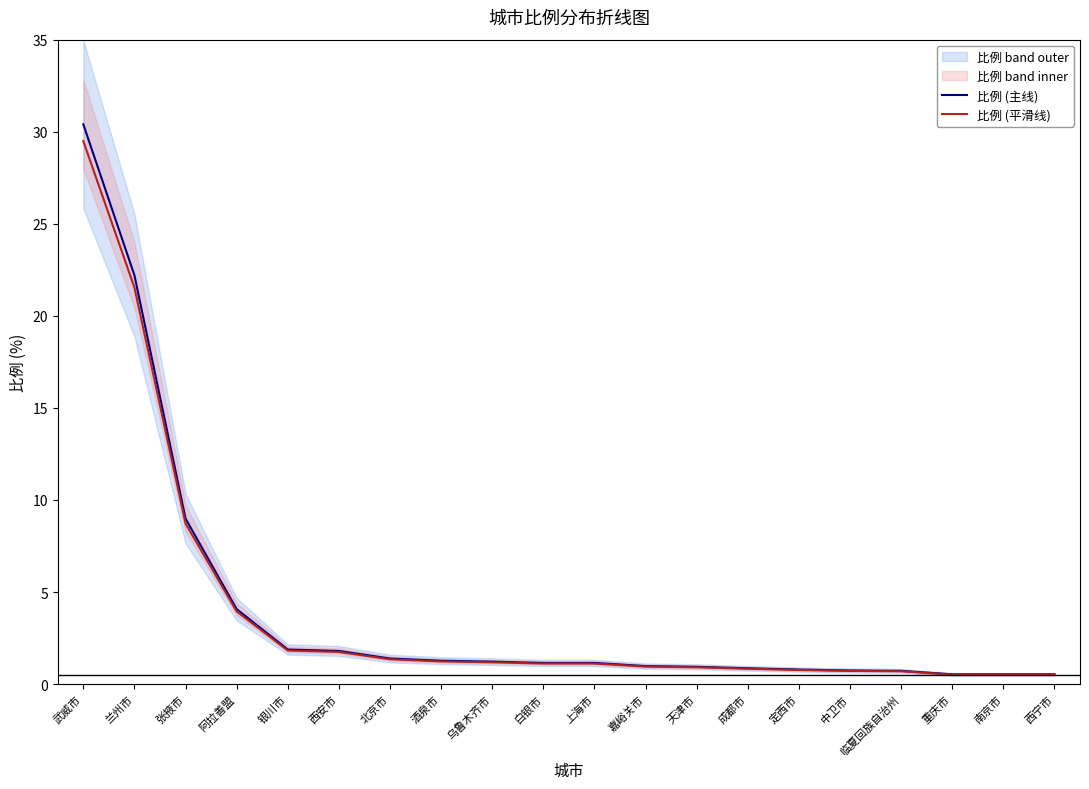

Reading left to right, list all the values displayed in this chart.

比例 (主线): 30.4	22.2	9.0	4.1	1.9	1.8	1.4	1.3	1.2	1.1	1.1	1.0	0.9	0.9	0.8	0.7	0.7	0.5	0.5	0.5
比例 (平滑线): 29.5	21.5	8.7	3.9	1.8	1.7	1.3	1.2	1.2	1.1	1.1	1.0	0.9	0.8	0.8	0.7	0.7	0.5	0.5	0.5